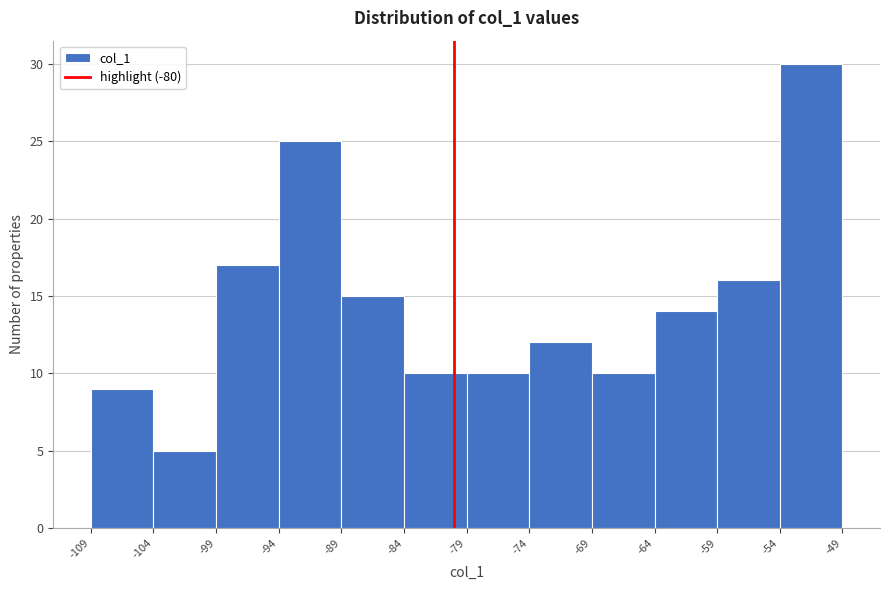

Reading left to right, transcribe this chart: for each bar, give the range it covers on the x-axis and its height. The values are not printed on the chart, so give them approximately, as read against the axis.

-109 to -104: 9
-104 to -99: 5
-99 to -94: 17
-94 to -89: 25
-89 to -84: 15
-84 to -79: 10
-79 to -74: 10
-74 to -69: 12
-69 to -64: 10
-64 to -59: 14
-59 to -54: 16
-54 to -49: 30